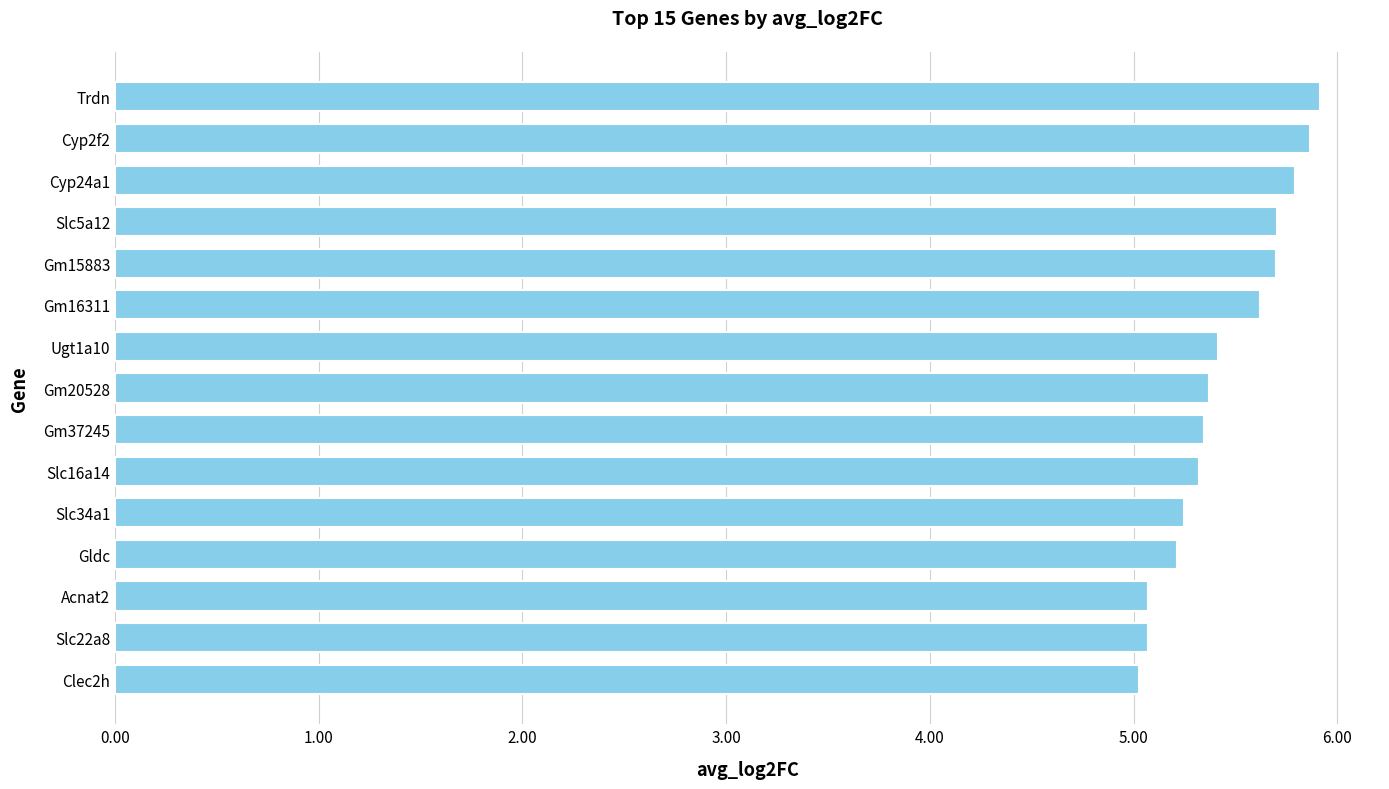

Does the chart contain any negative values?

No